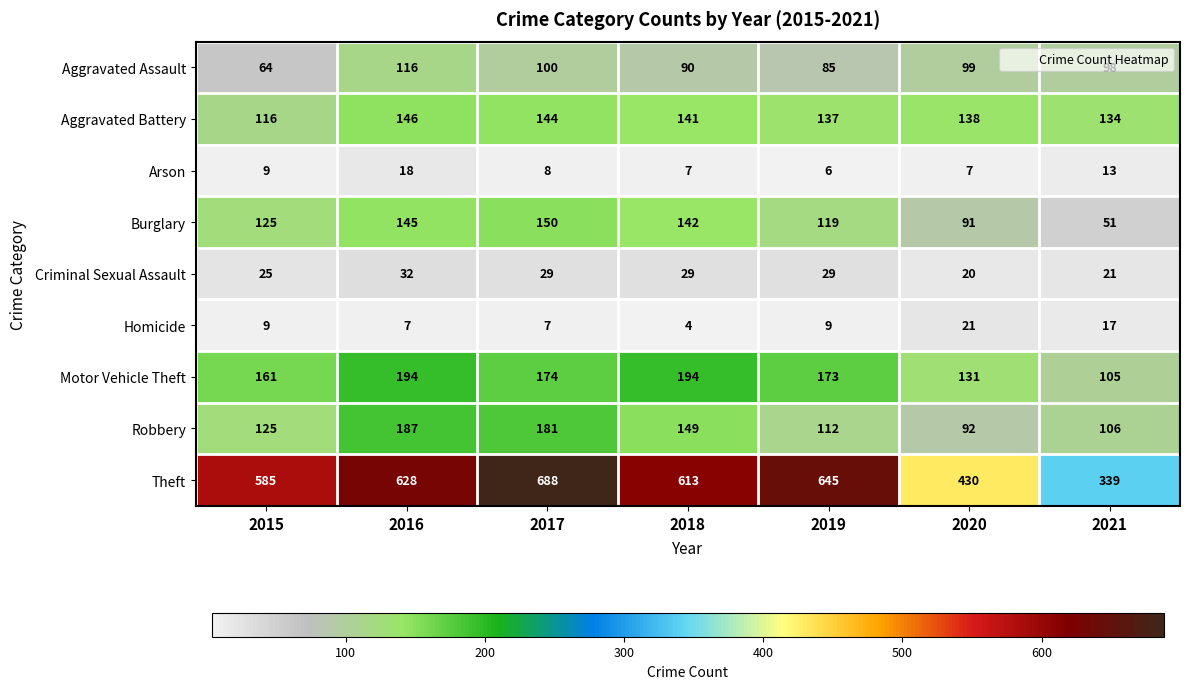

What is the difference between the second highest and second lowest values in the Aggravated Assault series?

15